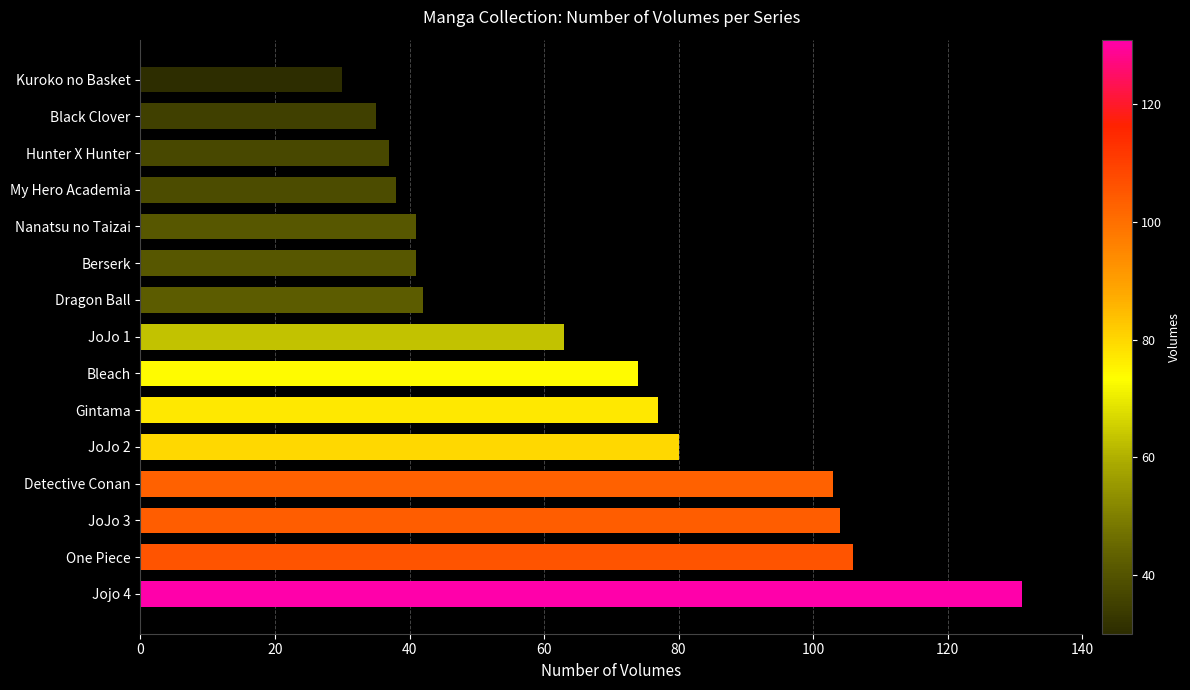

How many data points does each series have?

15